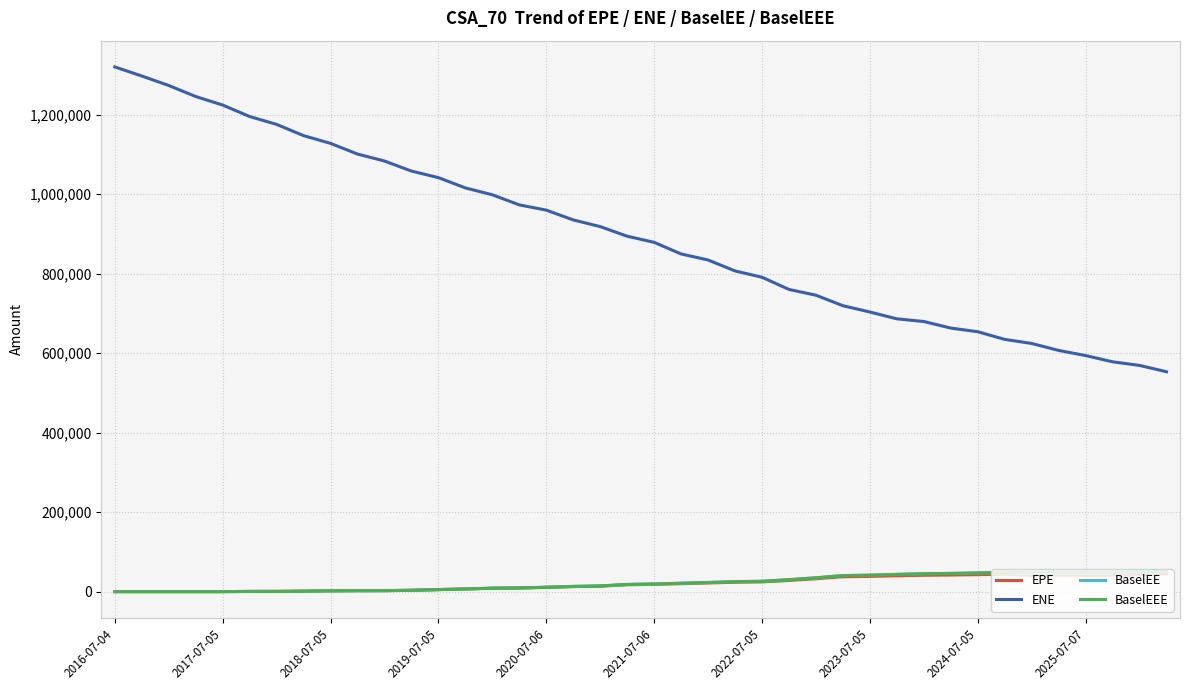

At how many categories does at least one series exceed 501090?

40